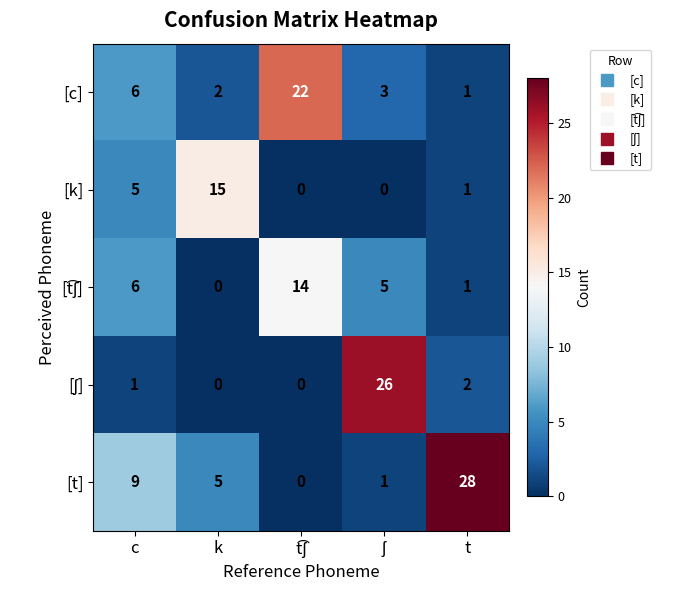

What is the average value of the [k] series?

4